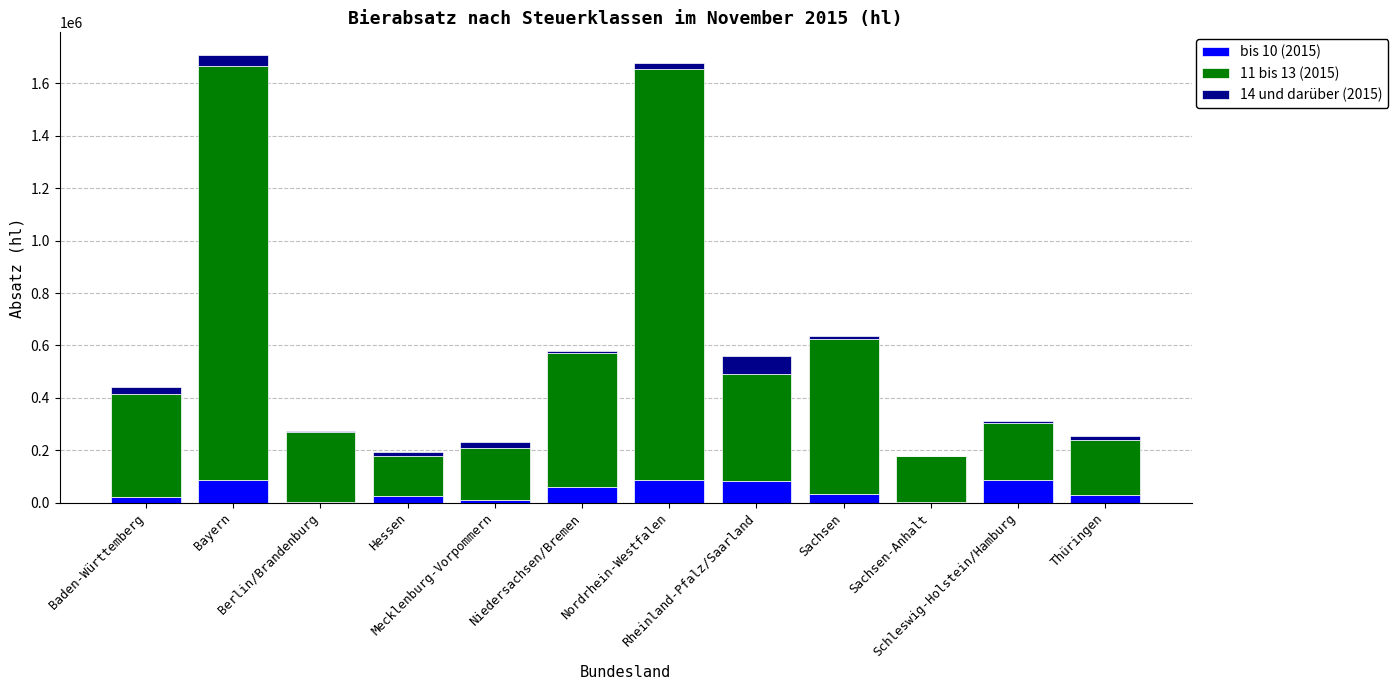

What is the highest value of the bis 10 (2015) series?

86621.8